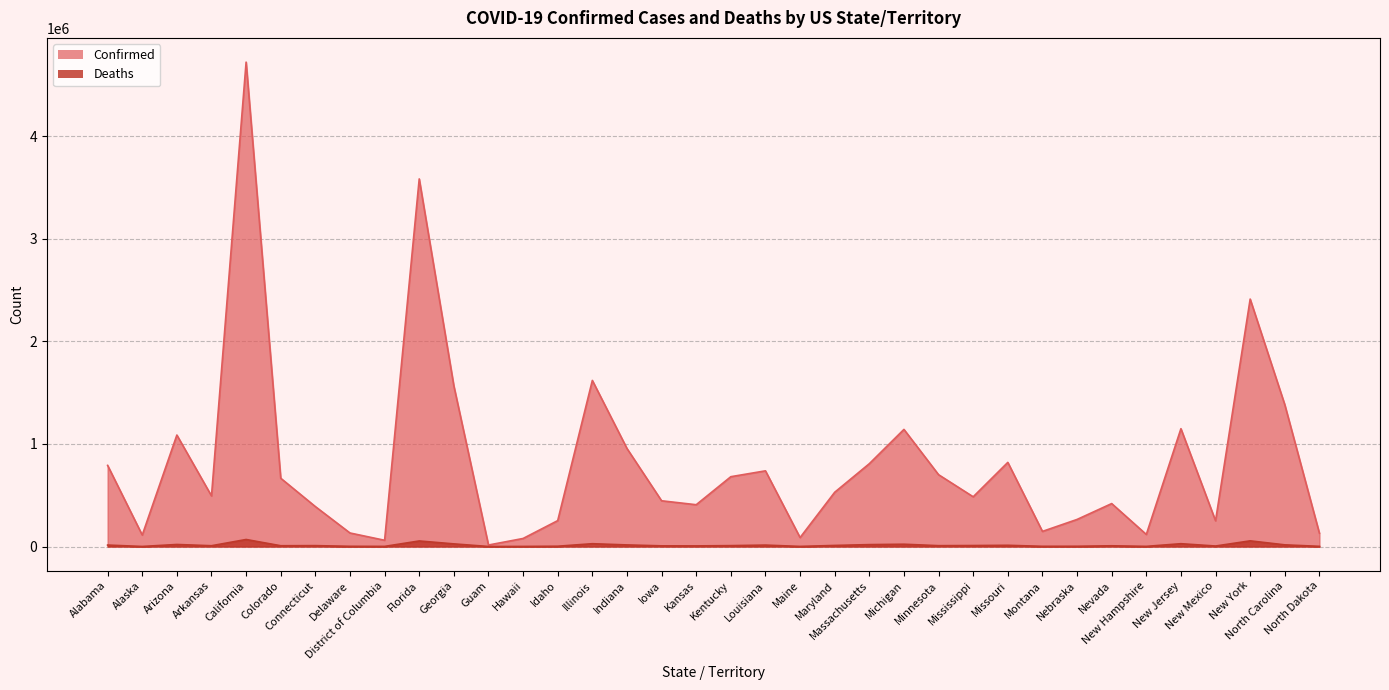

What is the value of the Confirmed point at the 14th from the left?

252378